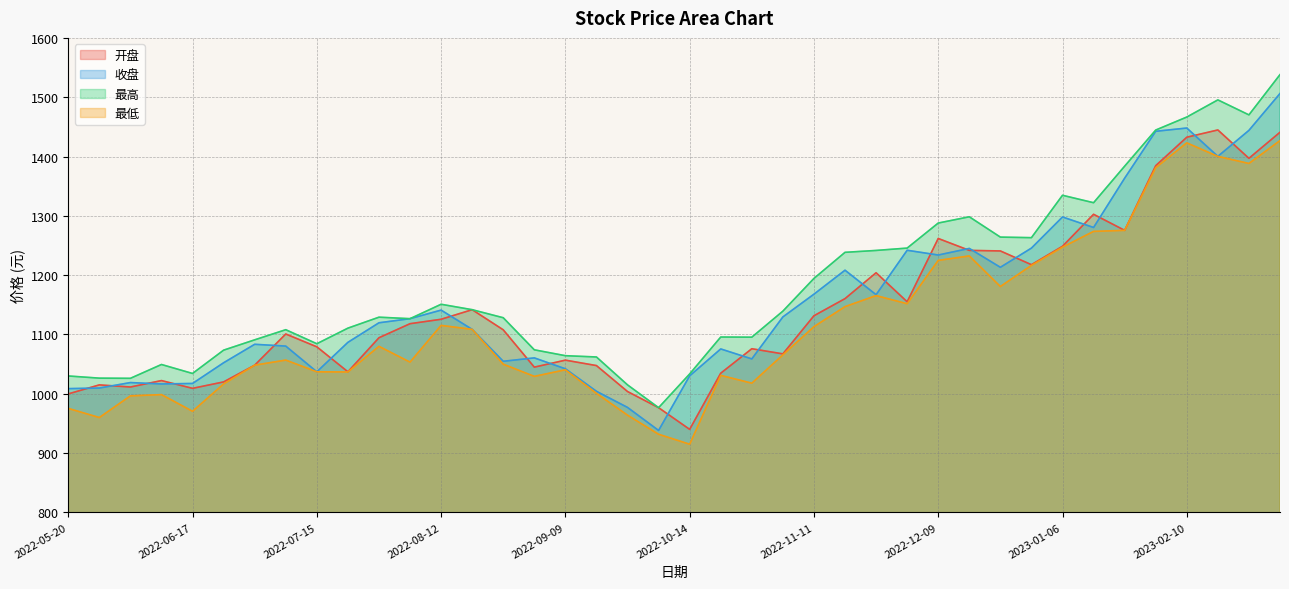

What are all the series names shown in the legend?

开盘, 收盘, 最高, 最低